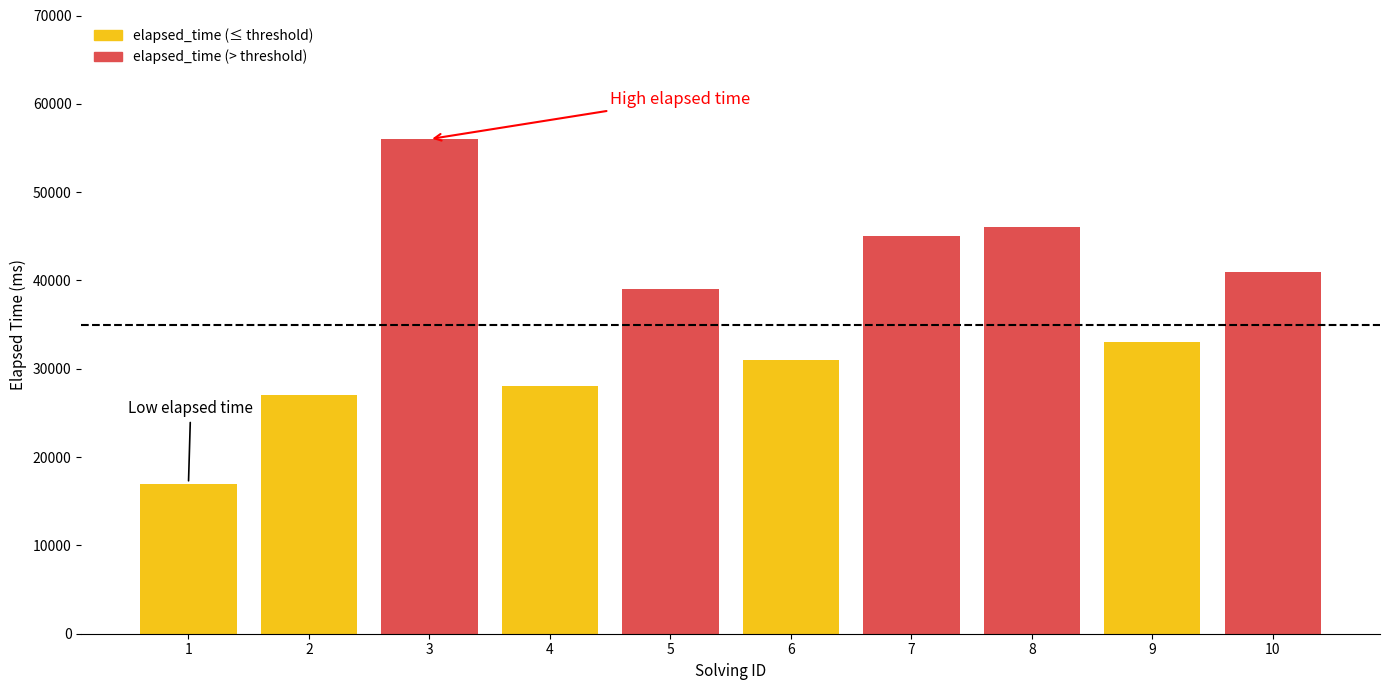

Reading right to left, extract all data points from this chart.

elapsed_time: 41000	33000	46000	45000	31000	39000	28000	56000	27000	17000
solving_id: 10	9	8	7	6	5	4	3	2	1